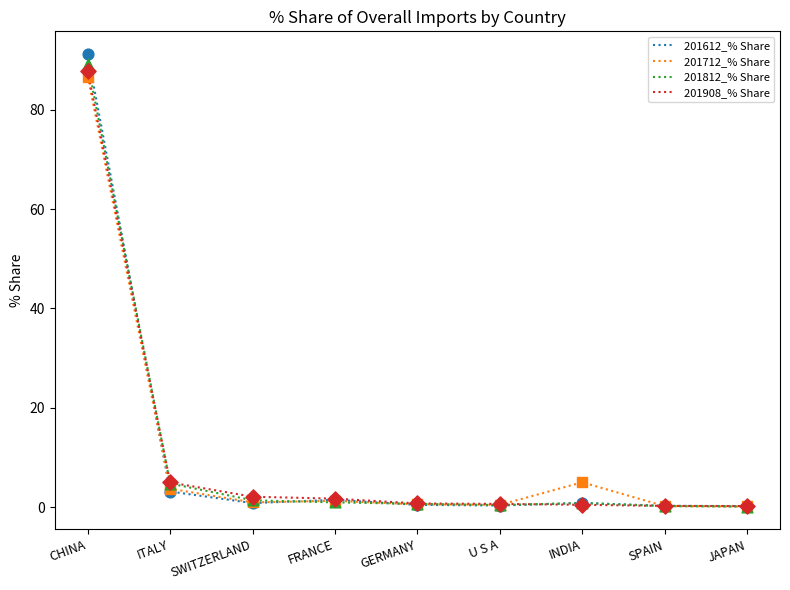

Is the value of 201908_% Share at SPAIN greater than the value of 201812_% Share at CHINA?

No